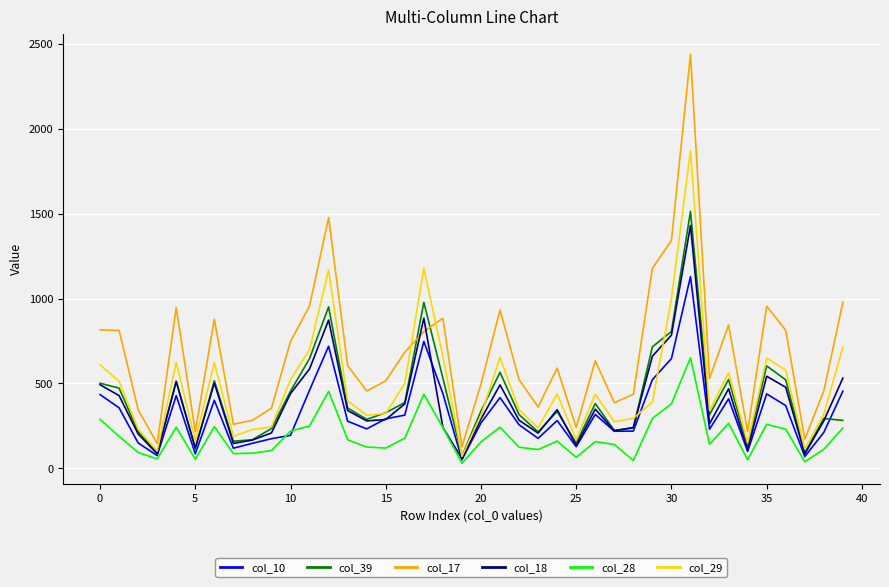

Which series has the largest range (max minus min)?

col_17